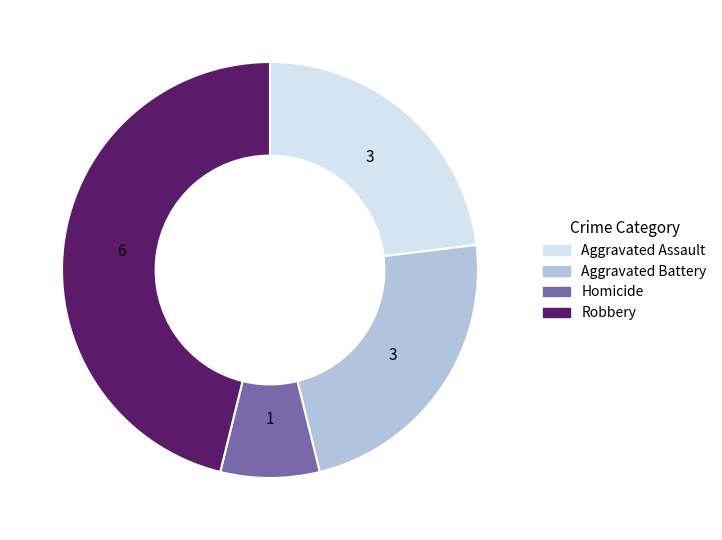

What is the smallest slice in the pie chart?

Homicide